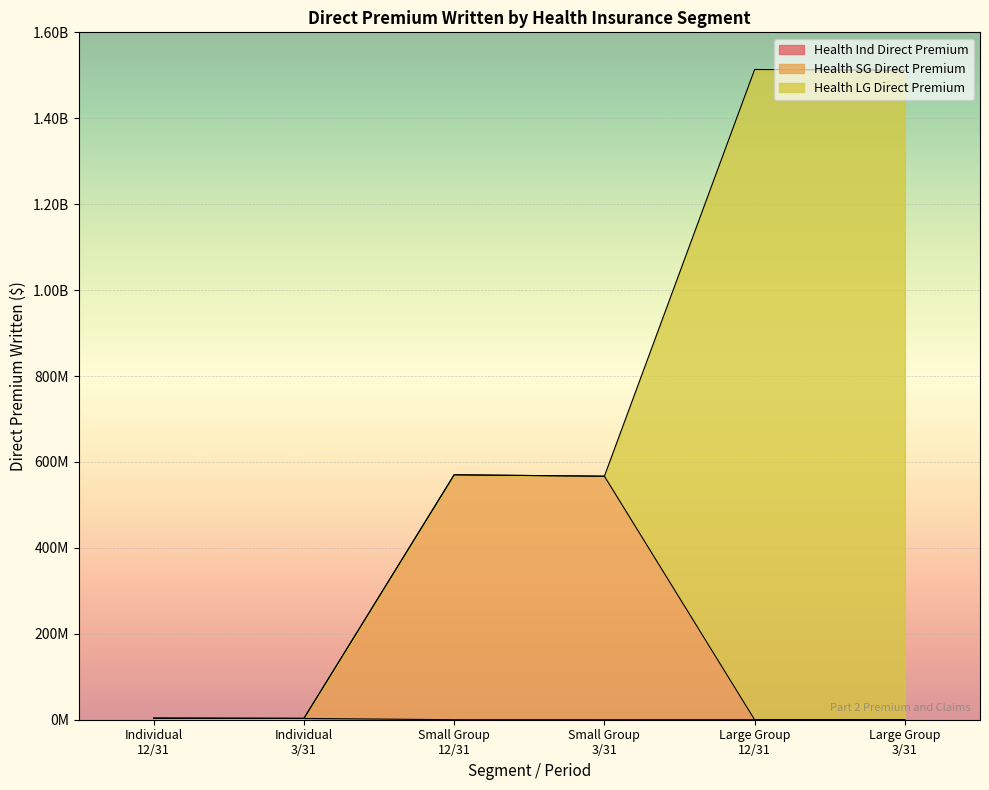

Does the chart display data point markers on the line(s)?

No